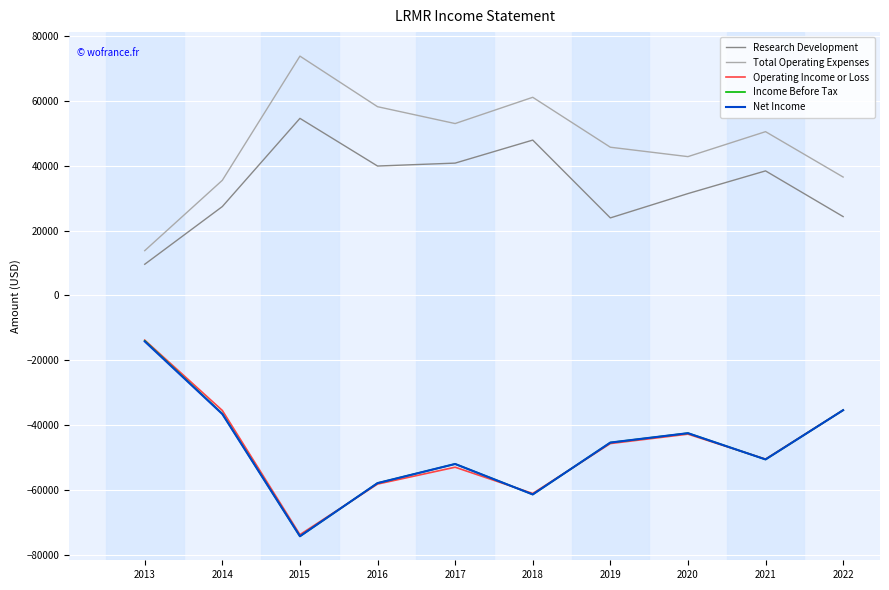

True or false: Income Before Tax and Total Operating Expenses cross at least once.

False